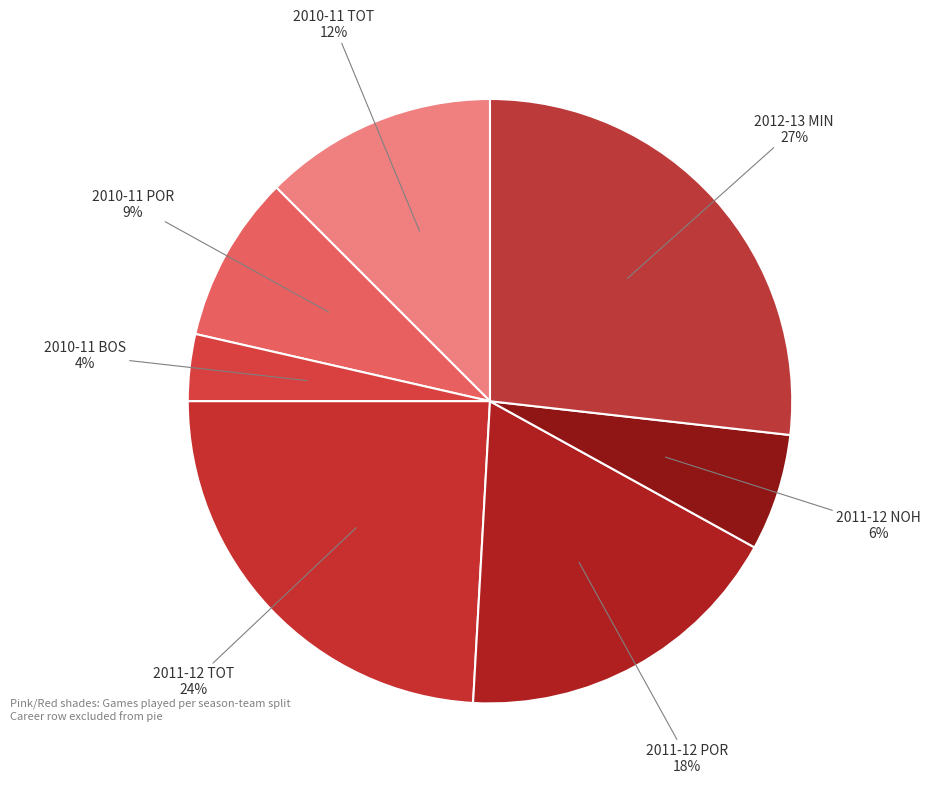

How many segments does this pie chart have?

7